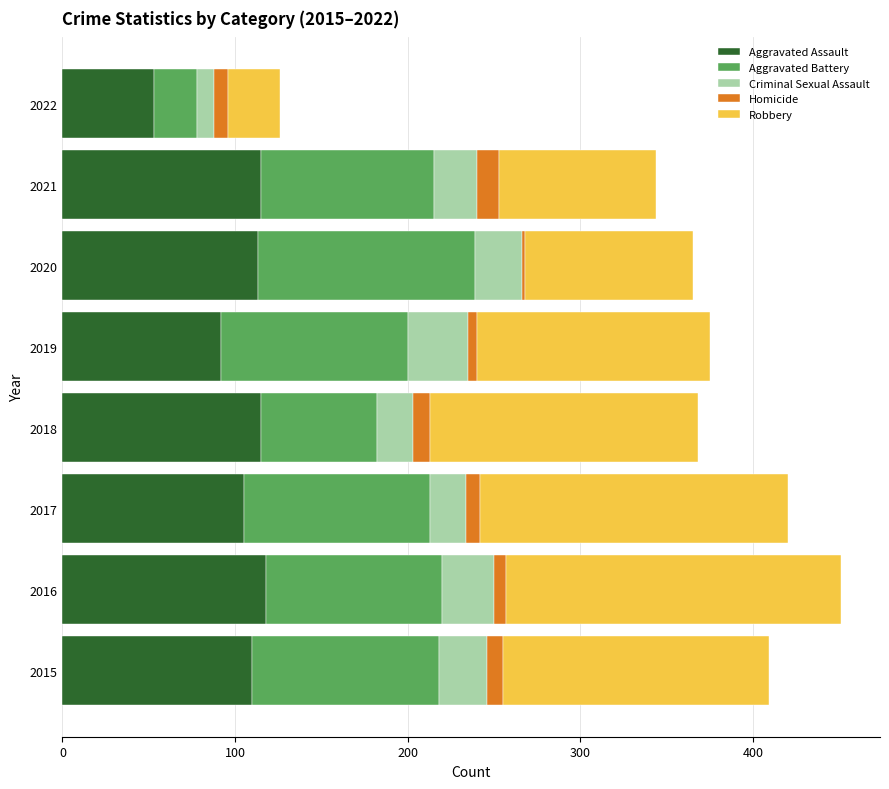

What is the sum of all Aggravated Assault values?

821